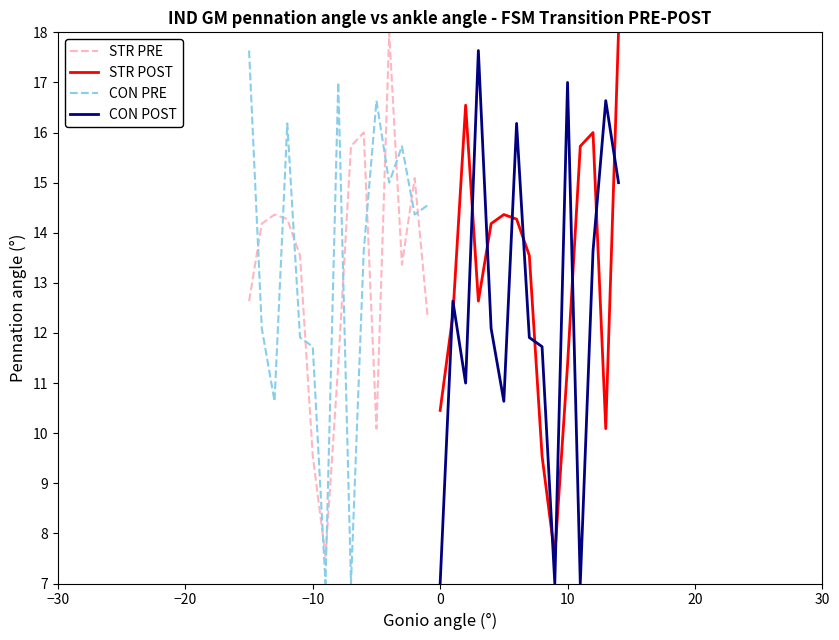

How many times do CON PRE and STR PRE cross each other?

12